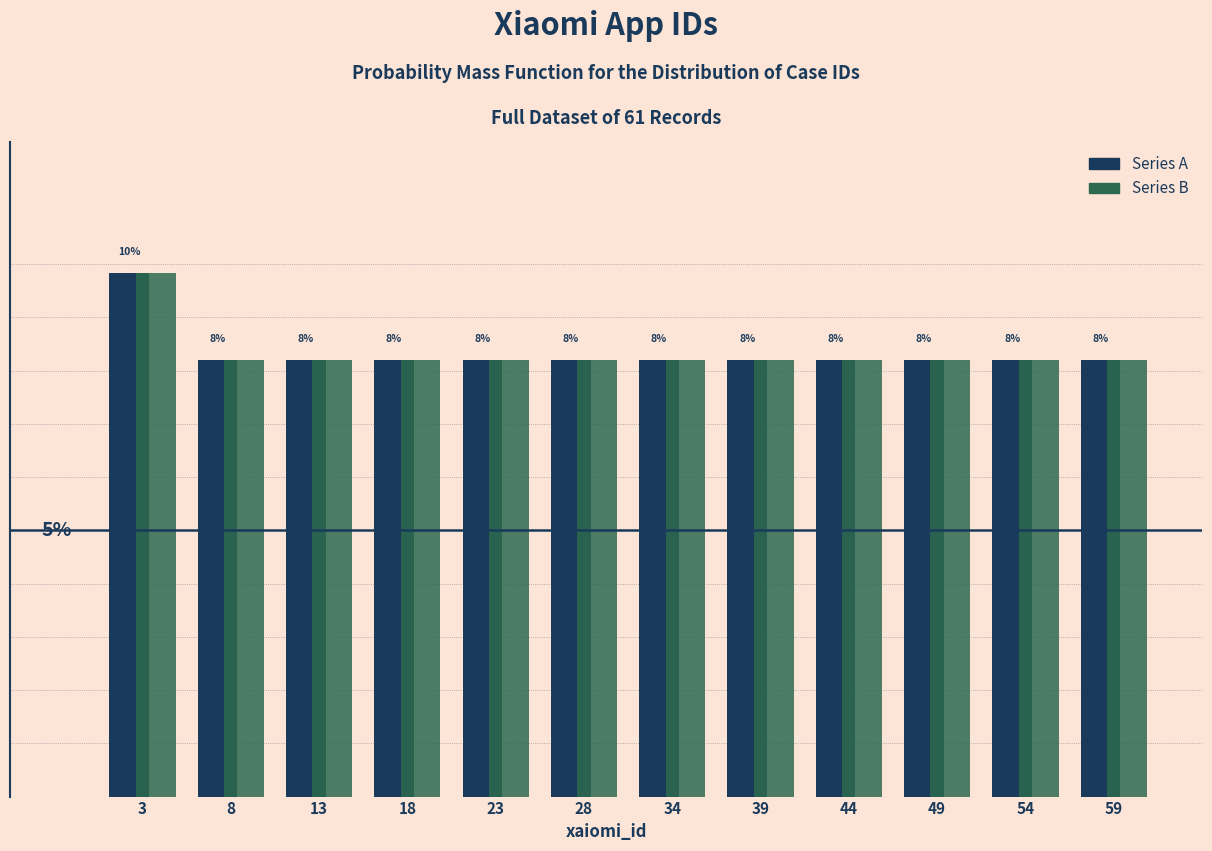

Are the bars horizontal?

No